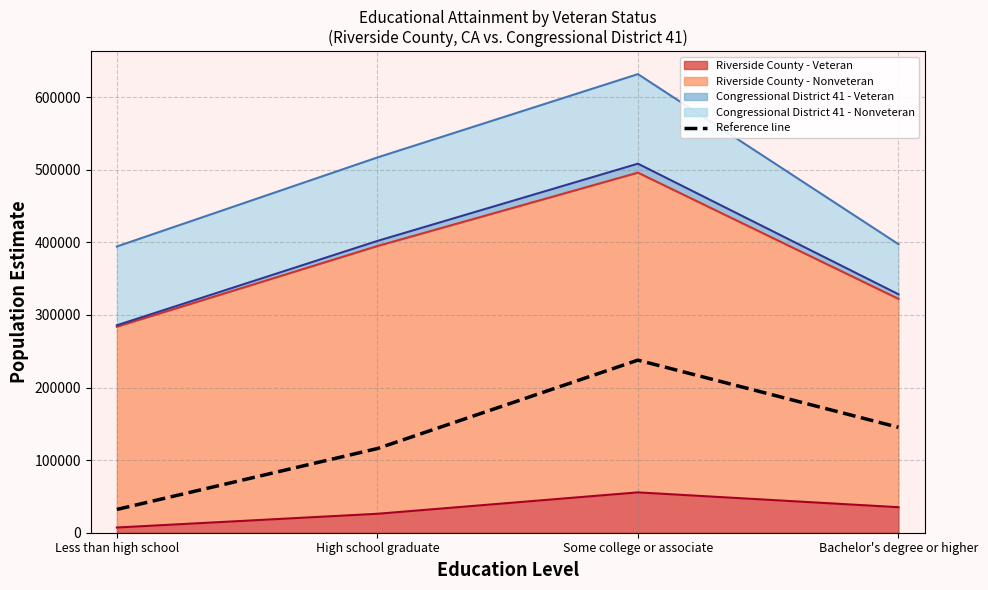

What is the ratio of the value at Bachelor's degree or higher to the value at Some college or associate?

0.6